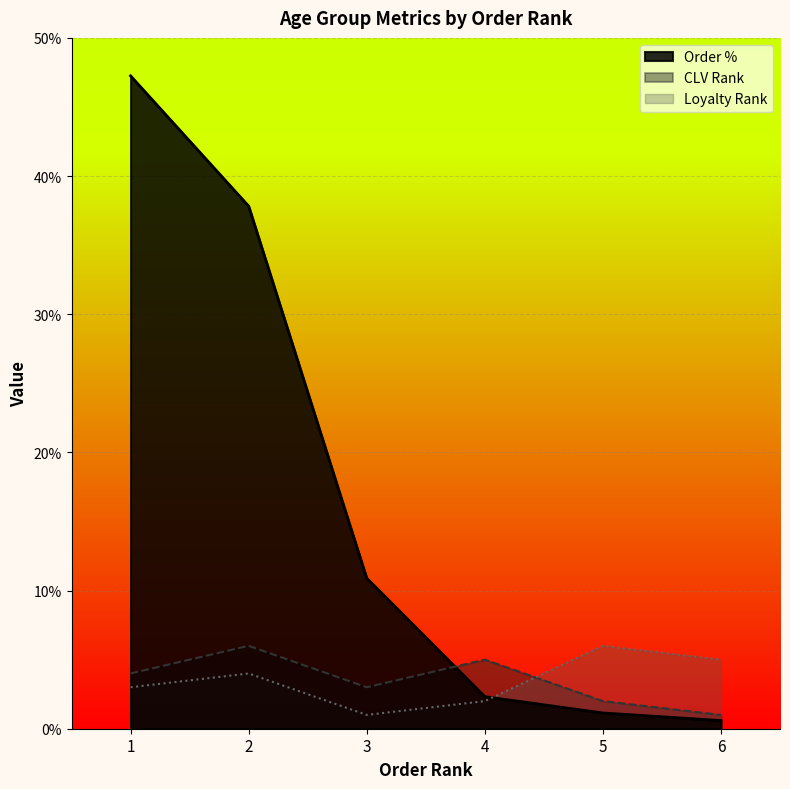

Which category has the lowest value across all series?

6